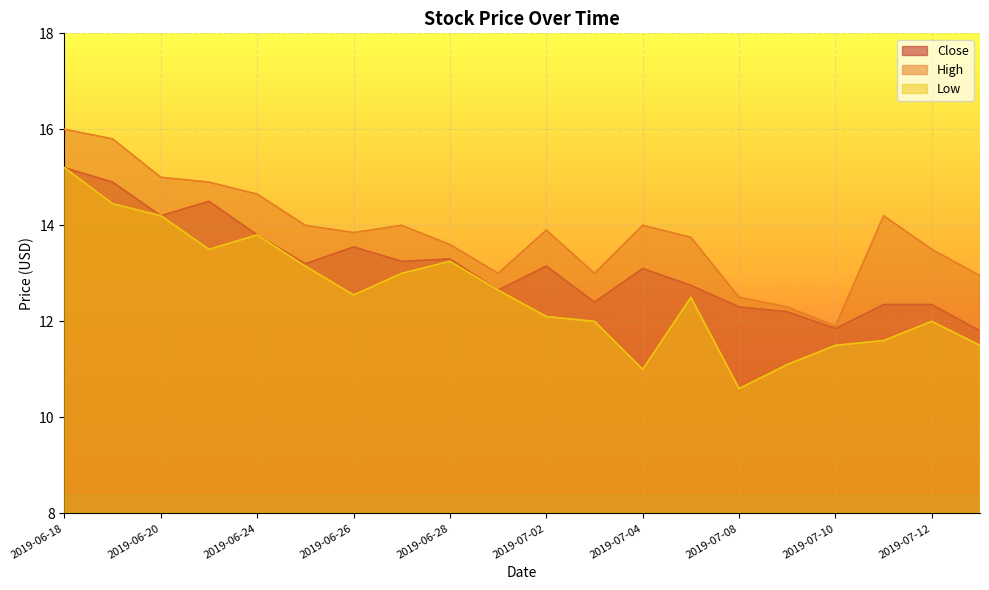

True or false: Low and High intersect in this chart.

False